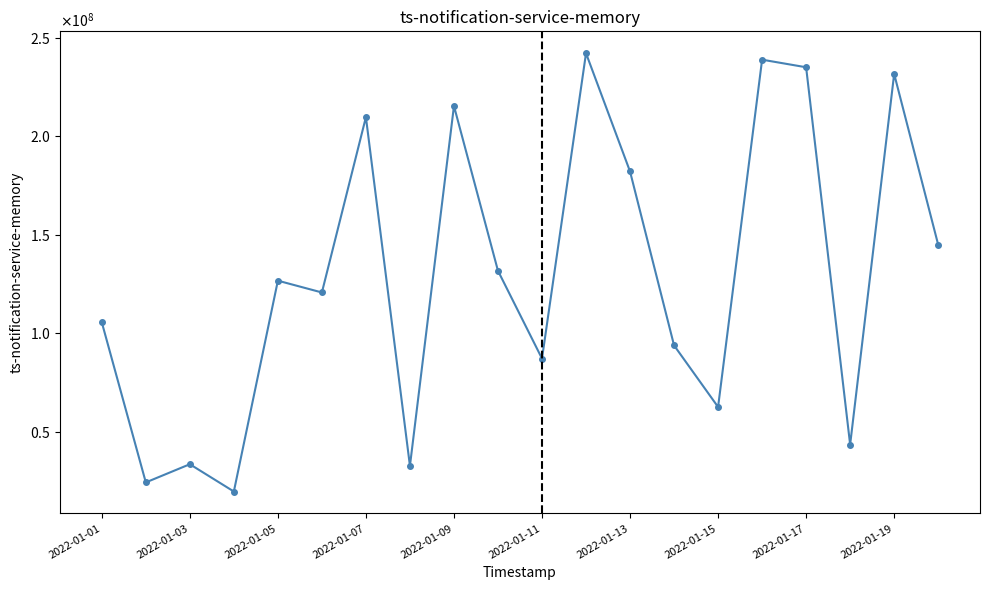

Reading left to right, extract all data points from this chart.

105486712	24145464	33388424	19519968	126621952	120628784	209687632	32532600	215364216	131653296	87051048	242149800	182093472	93748496	62460800	238883024	235028200	43352376	231639064	144900080